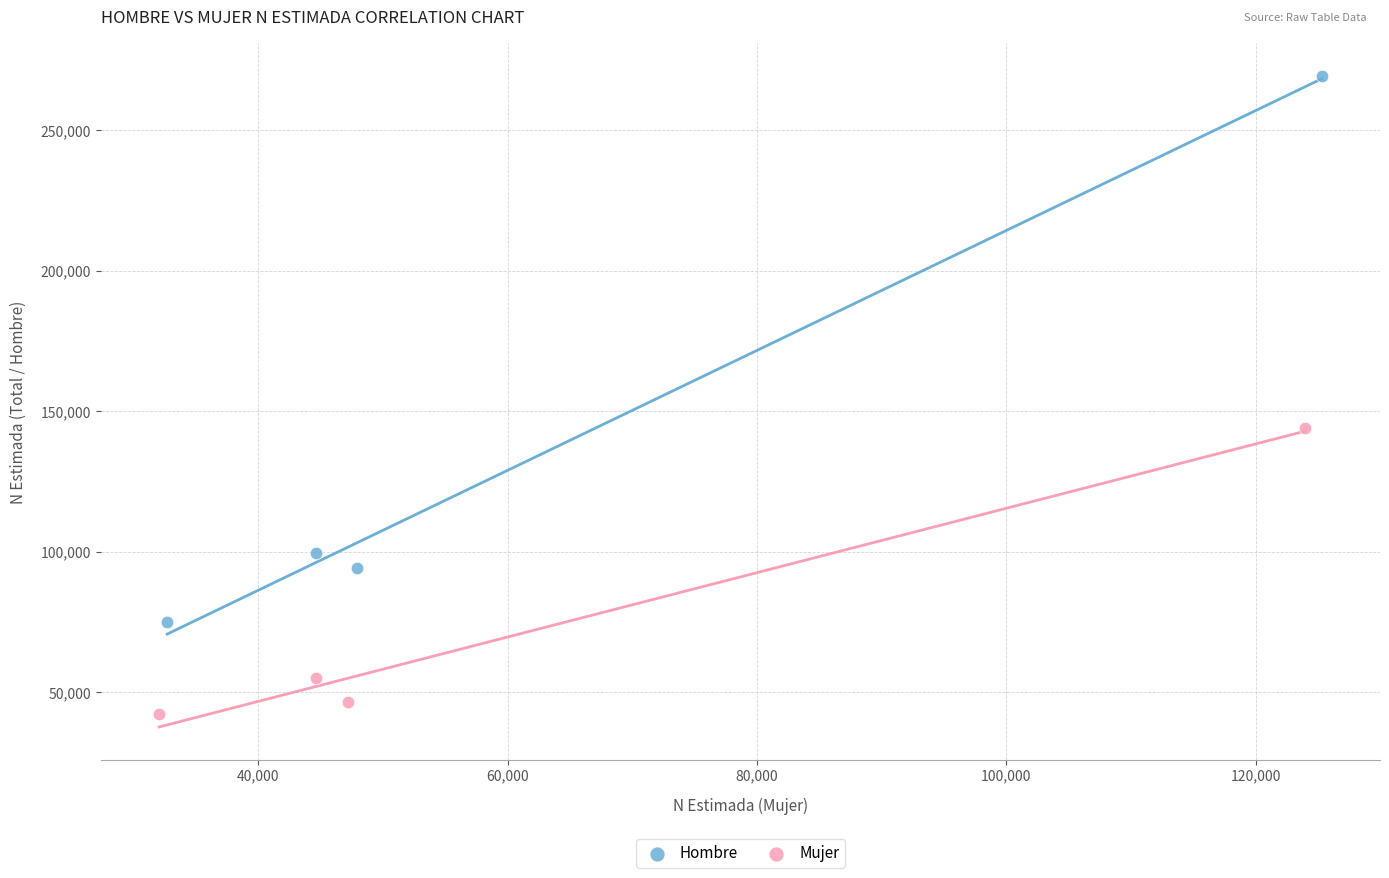

Which series contains the highest Y value?

Hombre